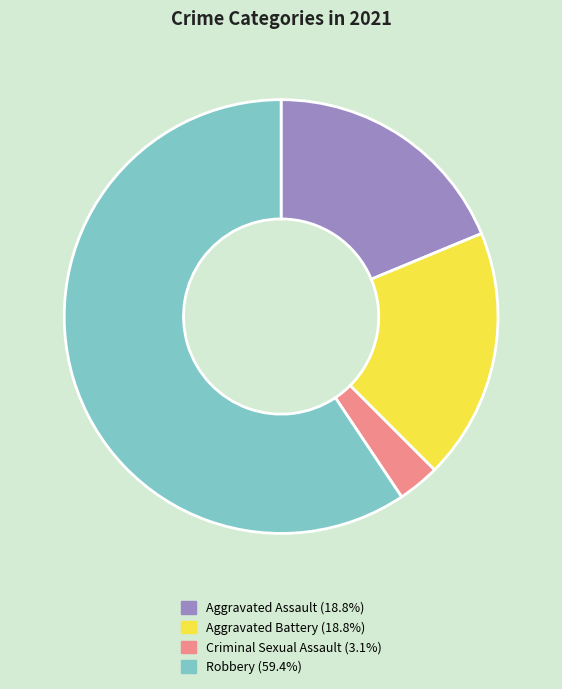

True or false: Aggravated Battery accounts for 26% of the total.

False